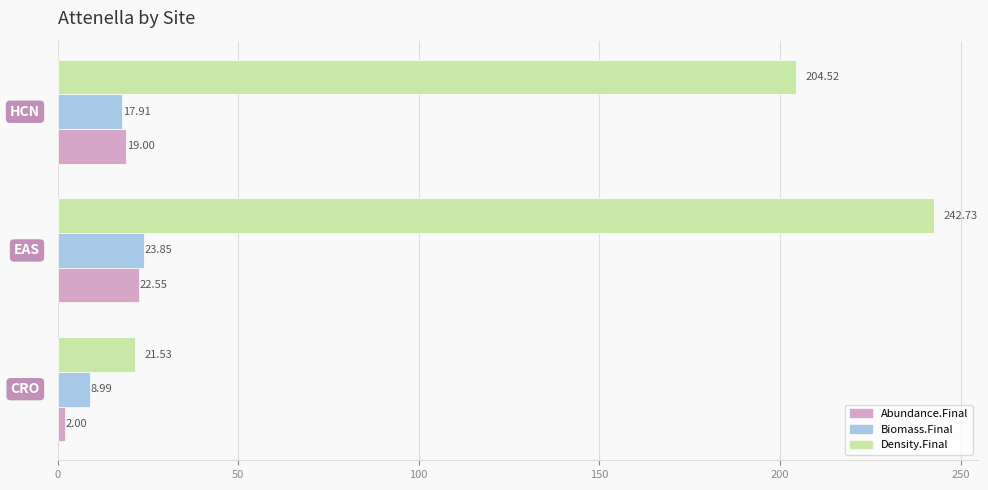

How many values in the Density.Final series exceed 204?

2